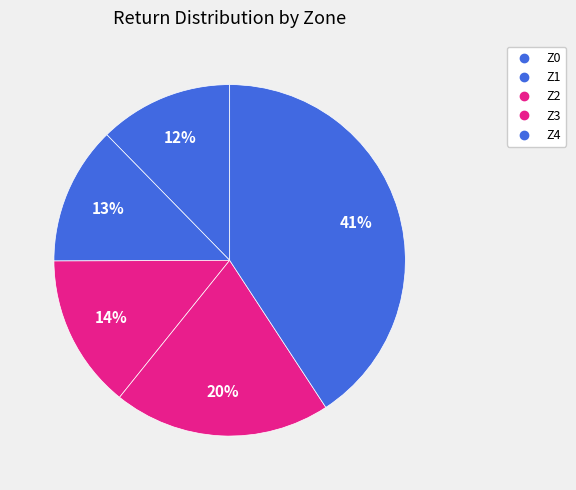

Count the number of slices in the pie.

5